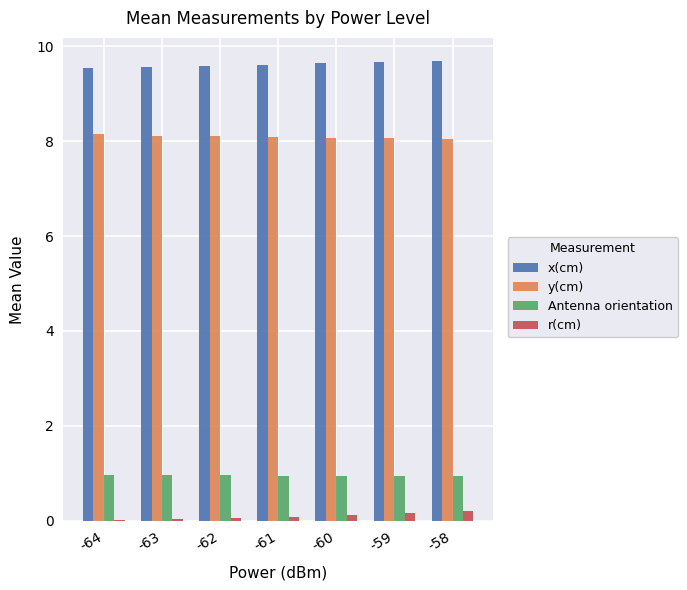

Is the value of r(cm) at -59 greater than the value of y(cm) at -64?

No